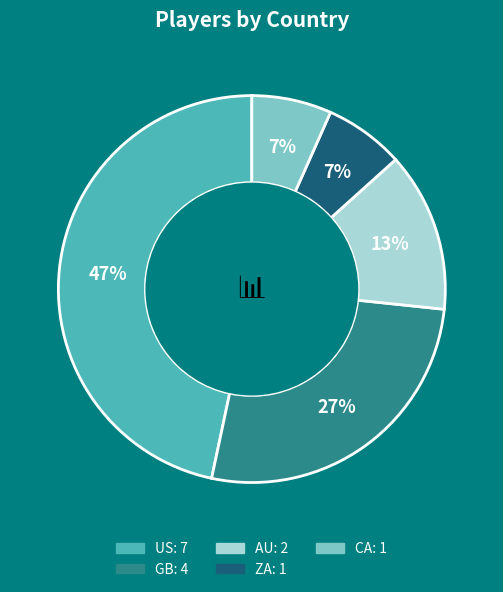

Is it true that US is 47% of the pie?

True